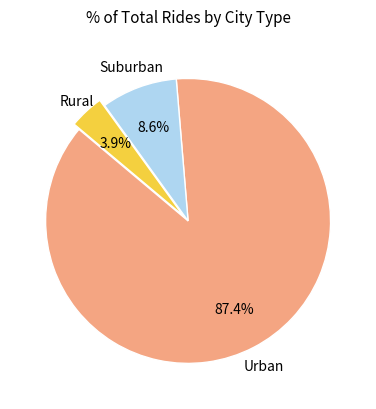

Is there any slice that represents more than half of the pie?

Yes